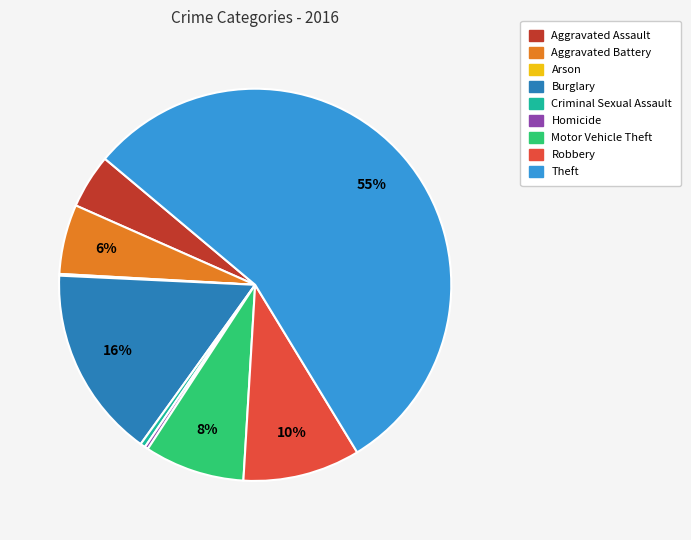

To the nearest percent, what portion does Motor Vehicle Theft represent?

8%